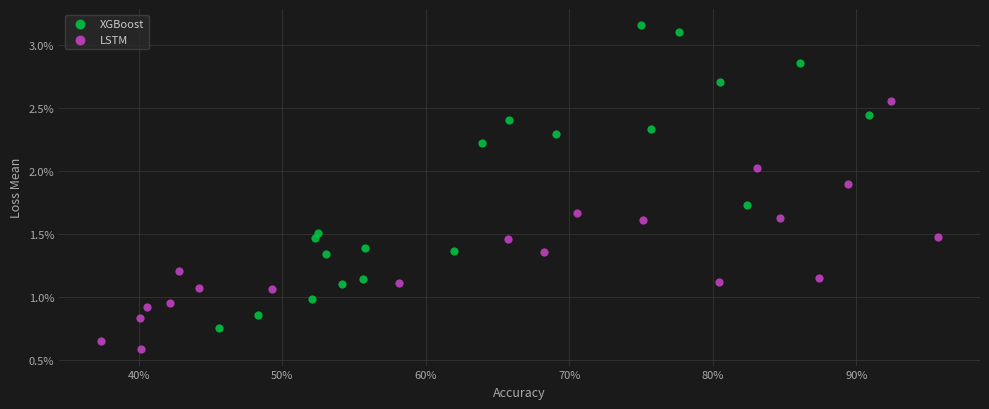

Which series has the largest Y range (max minus min)?

XGBoost